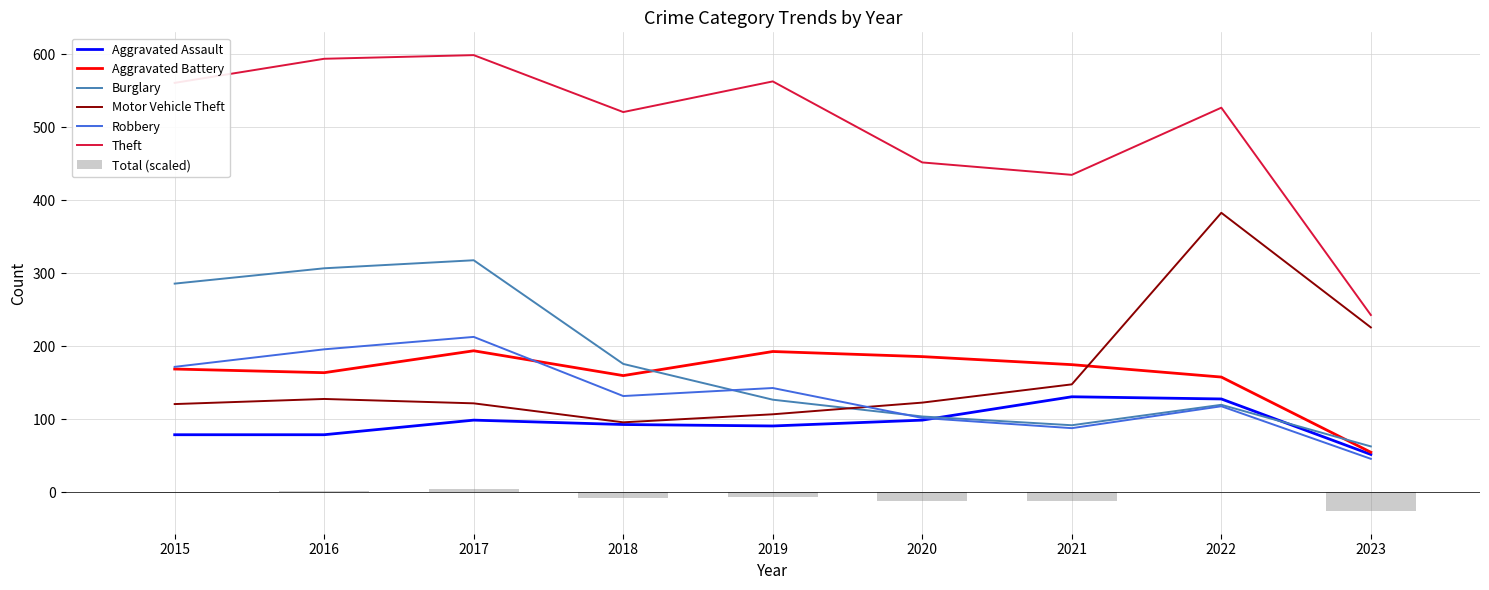

Rank the series at 2019 from highest to lowest value.

Theft, Aggravated Battery, Robbery, Burglary, Motor Vehicle Theft, Aggravated Assault